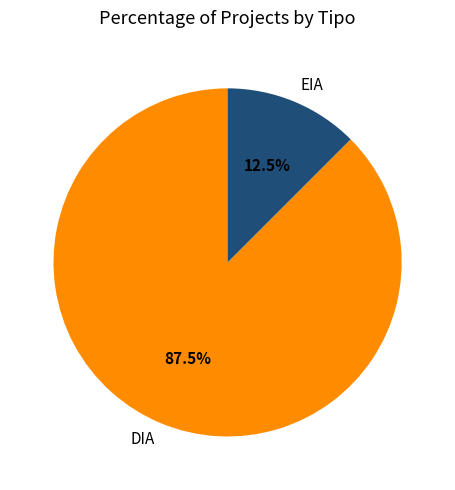

Rank the categories by value from highest to lowest.

DIA, EIA